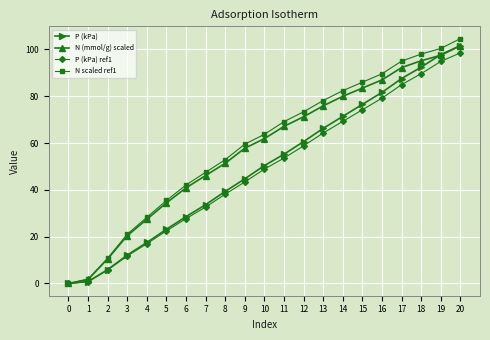

Is the value of N (mmol/g) scaled at 14 greater than the value of N scaled ref1 at 19?

No